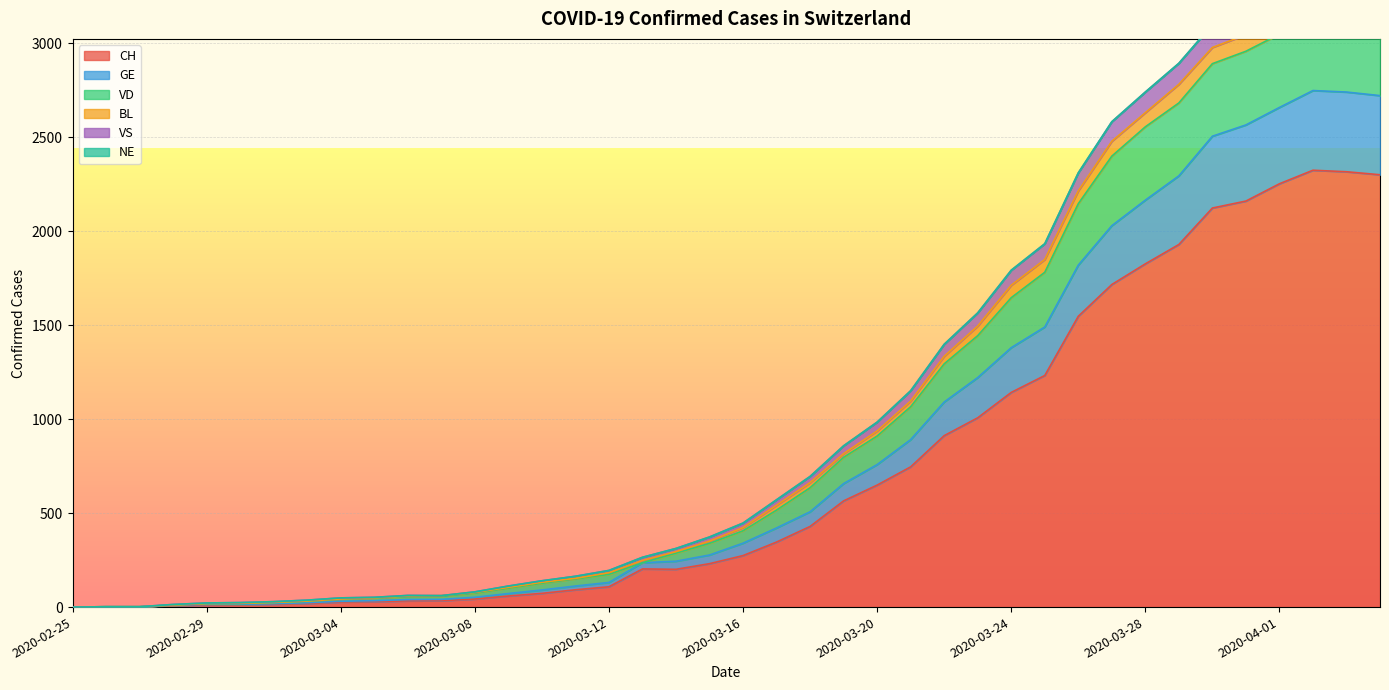

What is the greatest value displayed?

3416